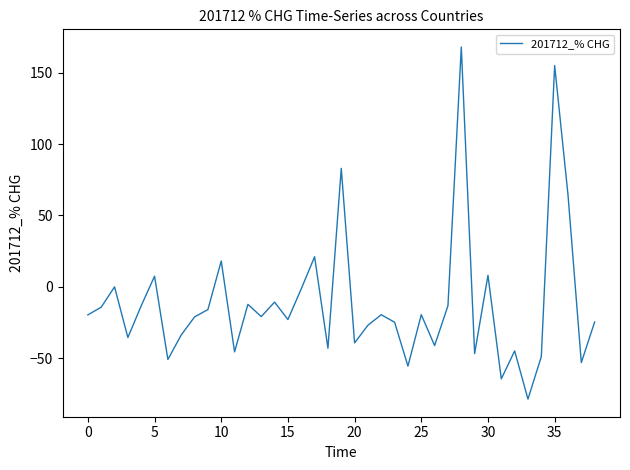

What is the average value?

-11.2